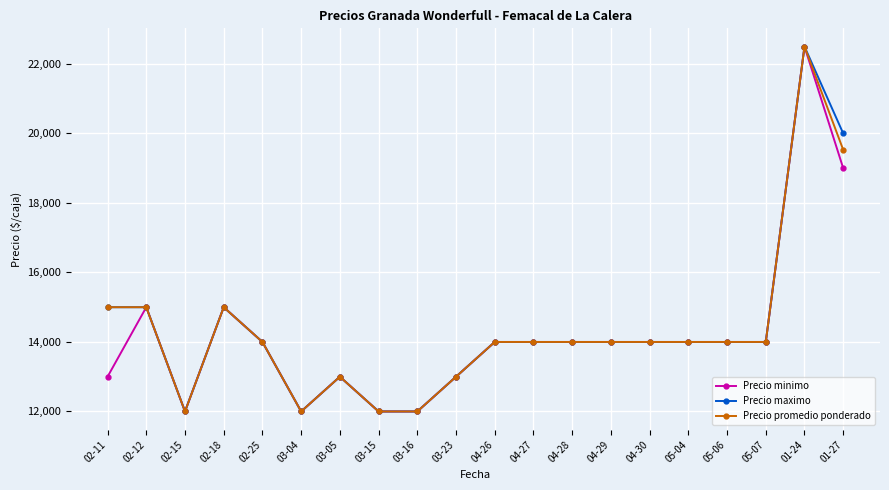

What is the value of the Precio maximo point at the 9th from the left?

12000